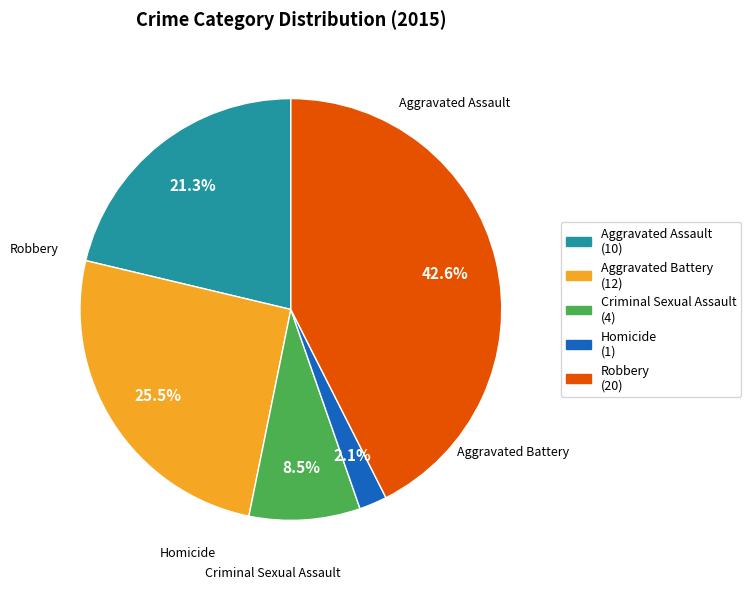

To the nearest percent, what percentage of the pie is Homicide?

2%